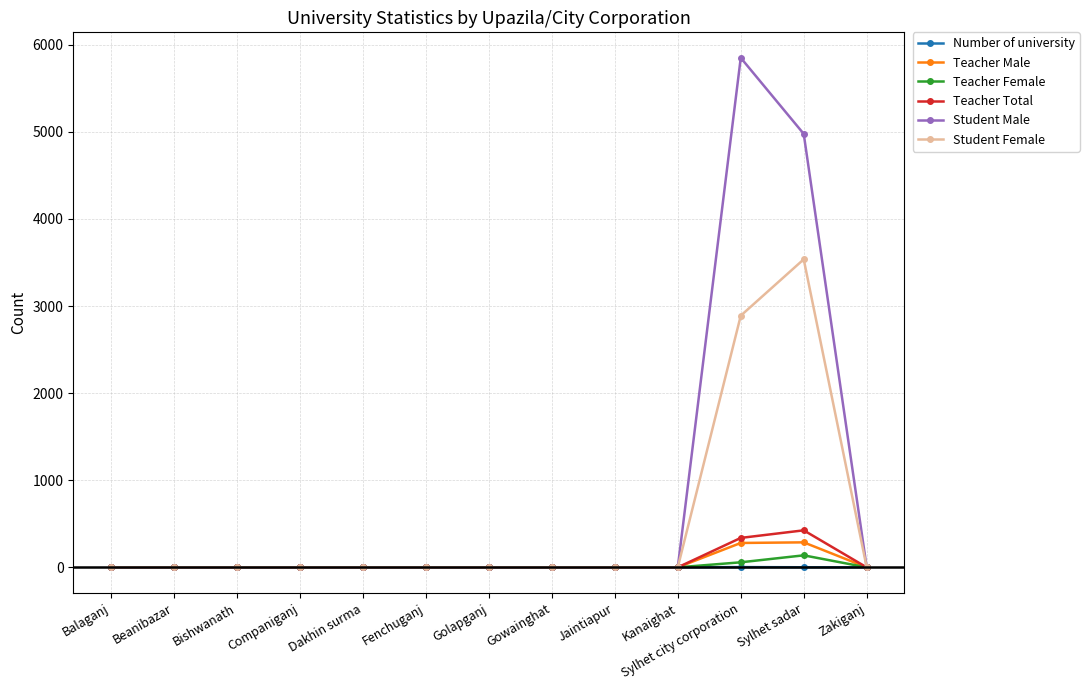

How many lines are shown in the chart?

6